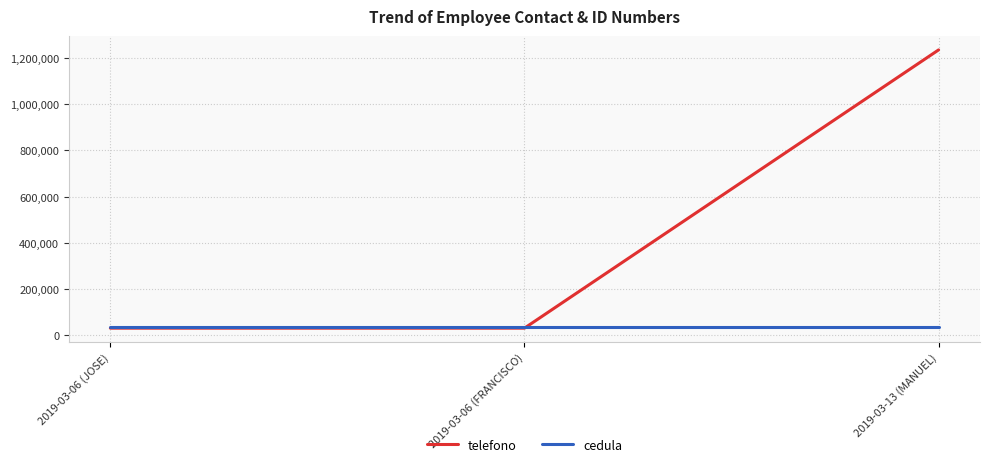

List the series in order of their peak value, lowest first.

cedula, telefono